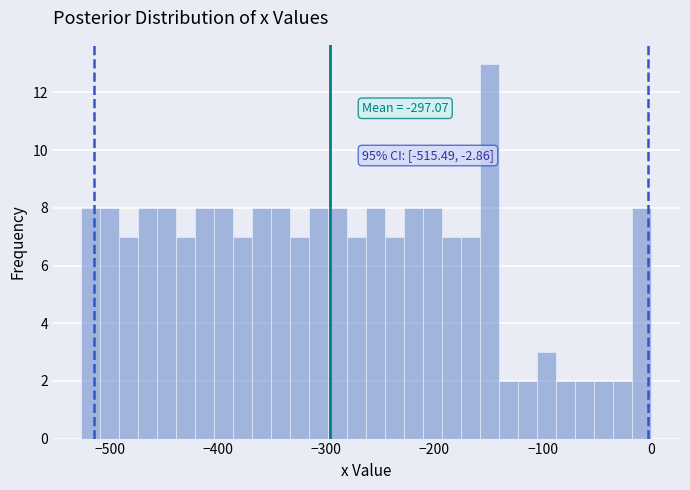

Around what value on the x-axis is the tallest bar? Give the approximate position of its centre, as read against the axis.

-150